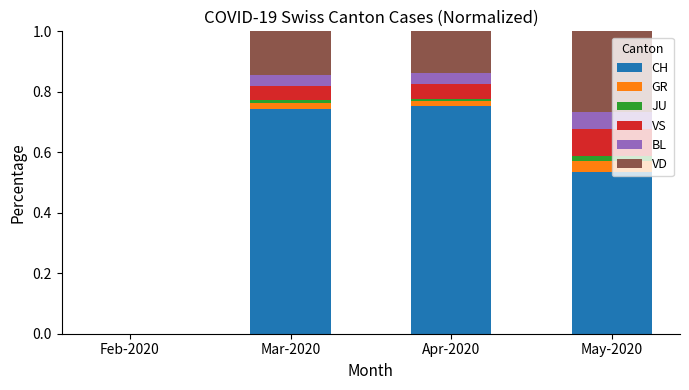

Is it true that CH equals 0.4 at Mar-2020?

False